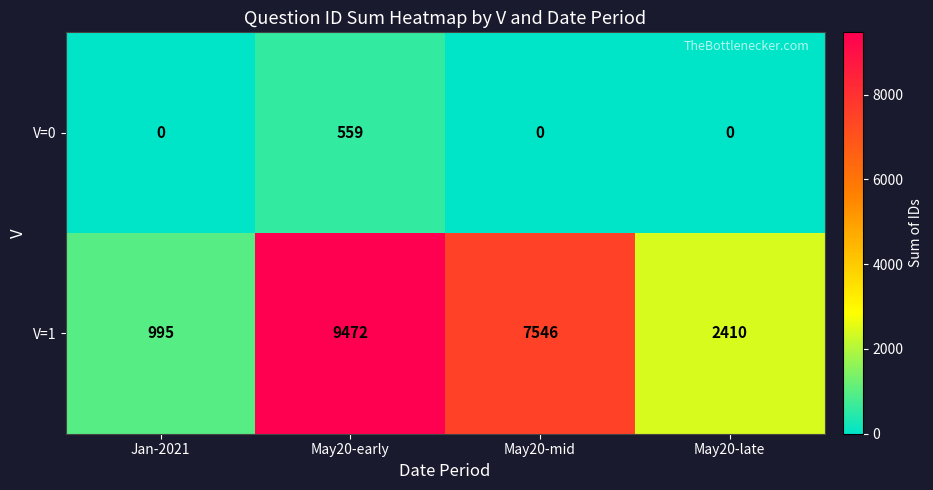

Count the number of categories in the chart.

4